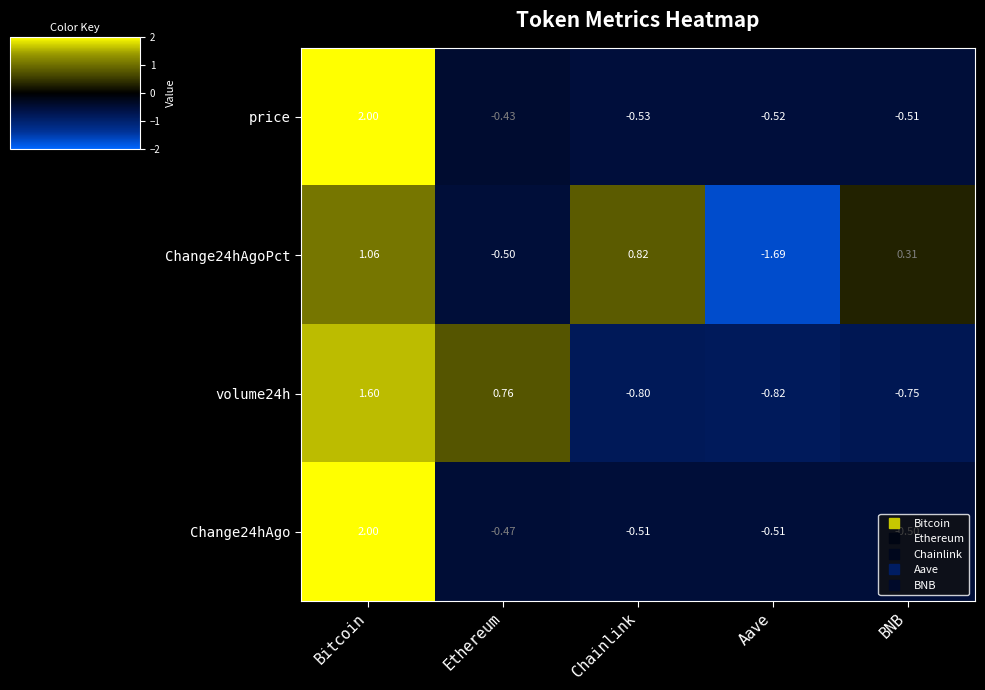

Rank the categories by Change24hAgoPct value from highest to lowest.

Bitcoin, Chainlink, BNB, Ethereum, Aave